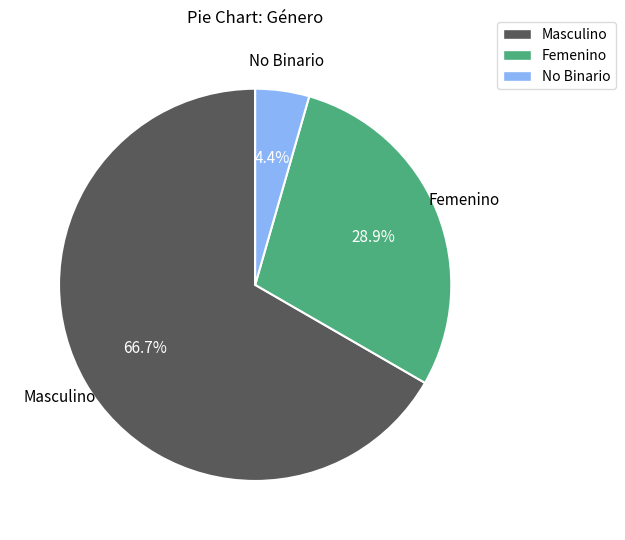

True or false: No Binario accounts for 18% of the total.

False